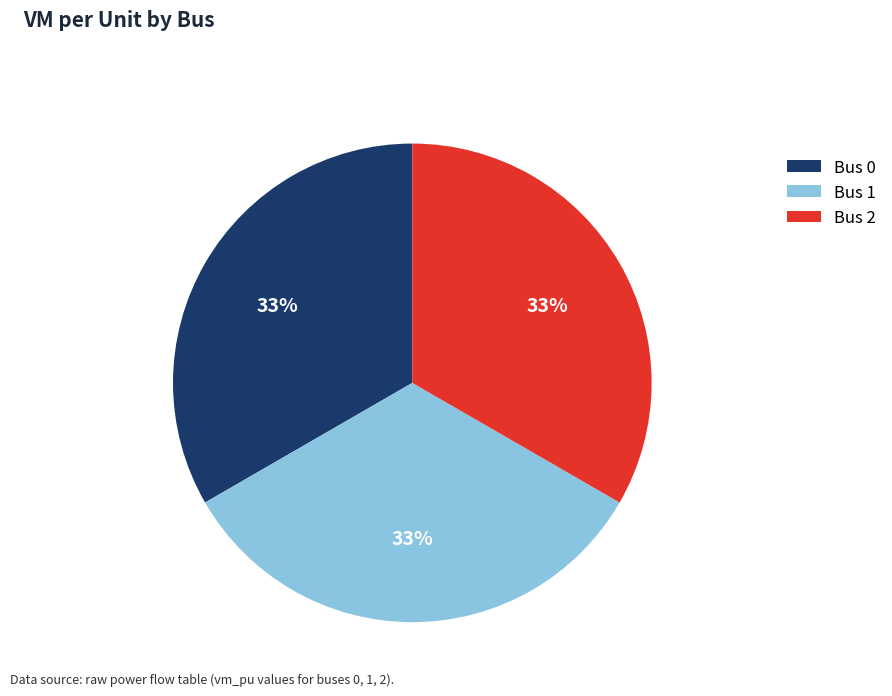

True or false: Bus 1 accounts for 42% of the total.

False